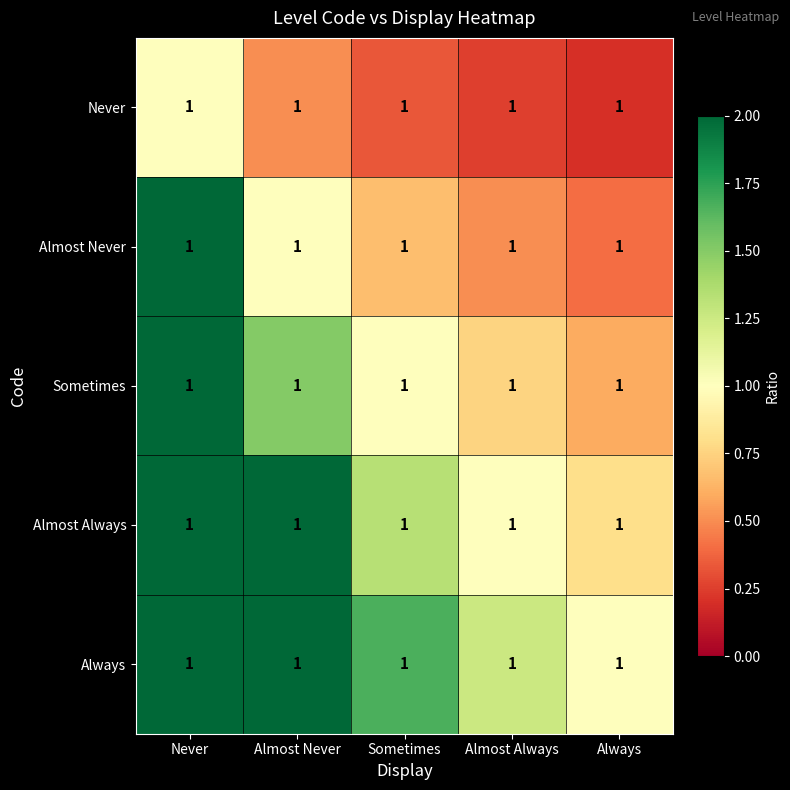

True or false: Sometimes has a value of 1.0 at Sometimes.

True